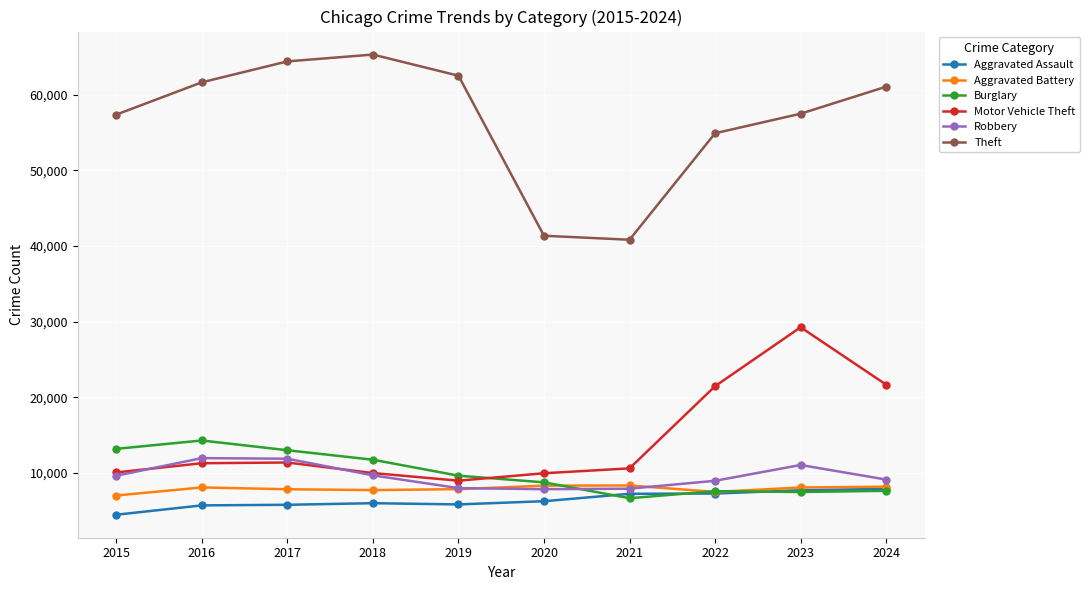

What is the maximum value for Robbery?

11960